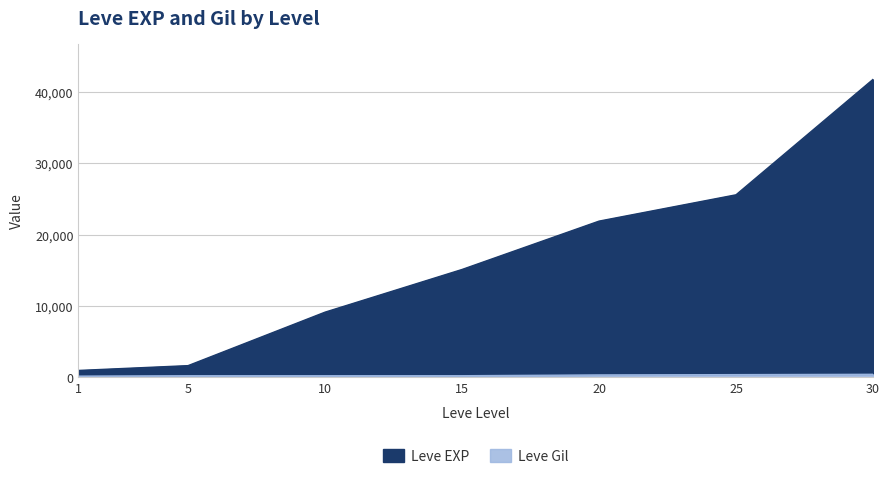

List the labels in order of Leve EXP value, largest first.

30, 25, 20, 15, 10, 5, 1